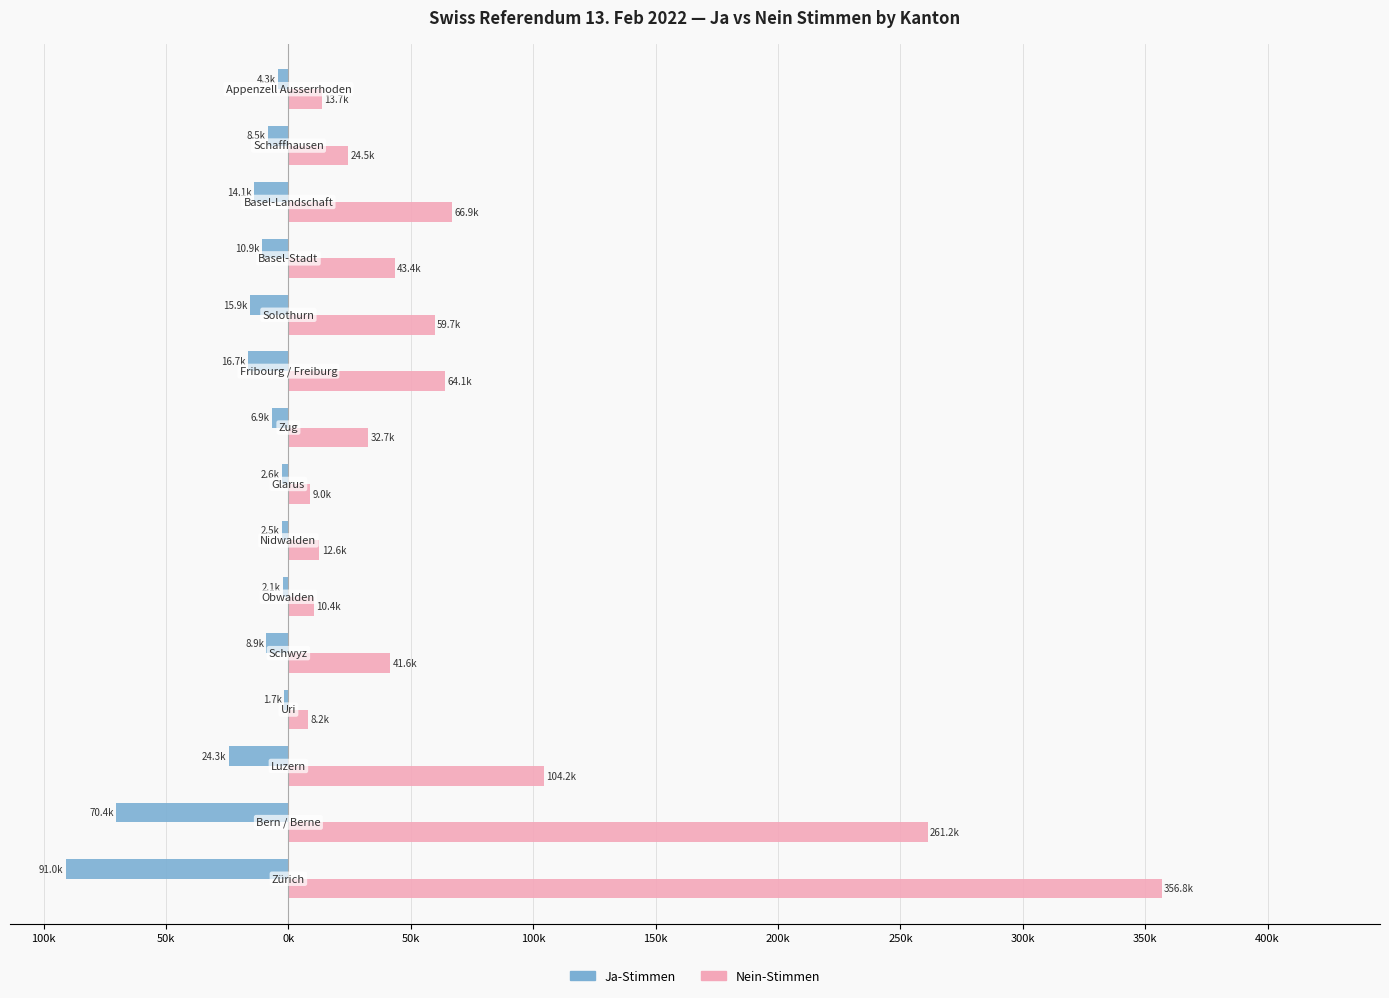

What are all the series names shown in the legend?

Ja-Stimmen, Nein-Stimmen